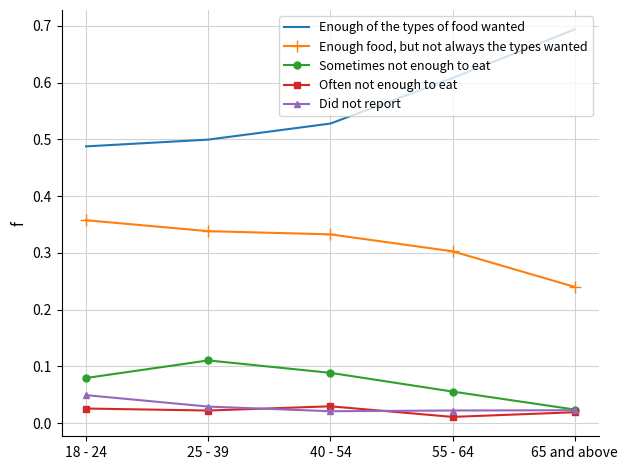

What are all the series names shown in the legend?

Enough of the types of food wanted, Enough food, but not always the types wanted, Sometimes not enough to eat, Often not enough to eat, Did not report